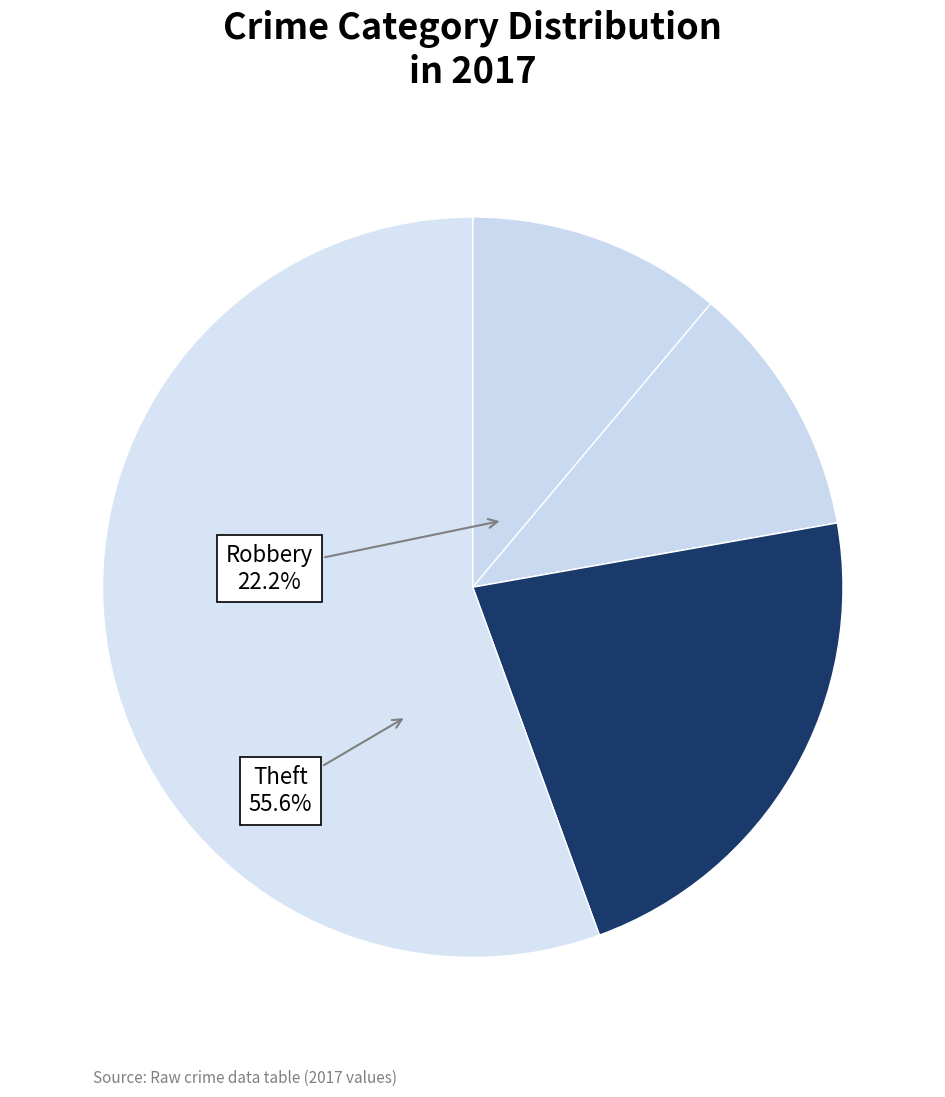

Combined, do Robbery and Aggravated Battery account for over 50%?

No